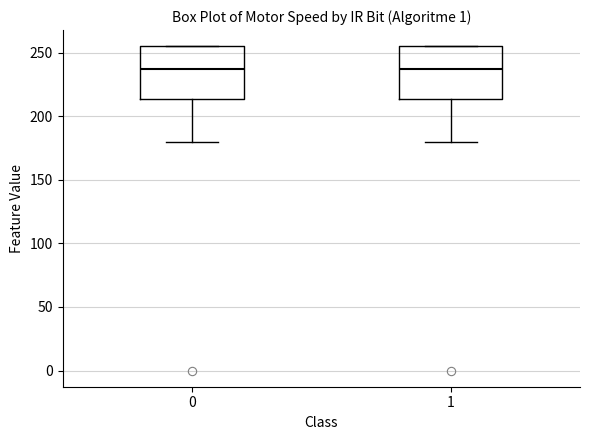

Where is the upper edge of the box at x = 1 on the y-axis? The values are not printed on the chart, so give them approximately, as read against the axis.

255